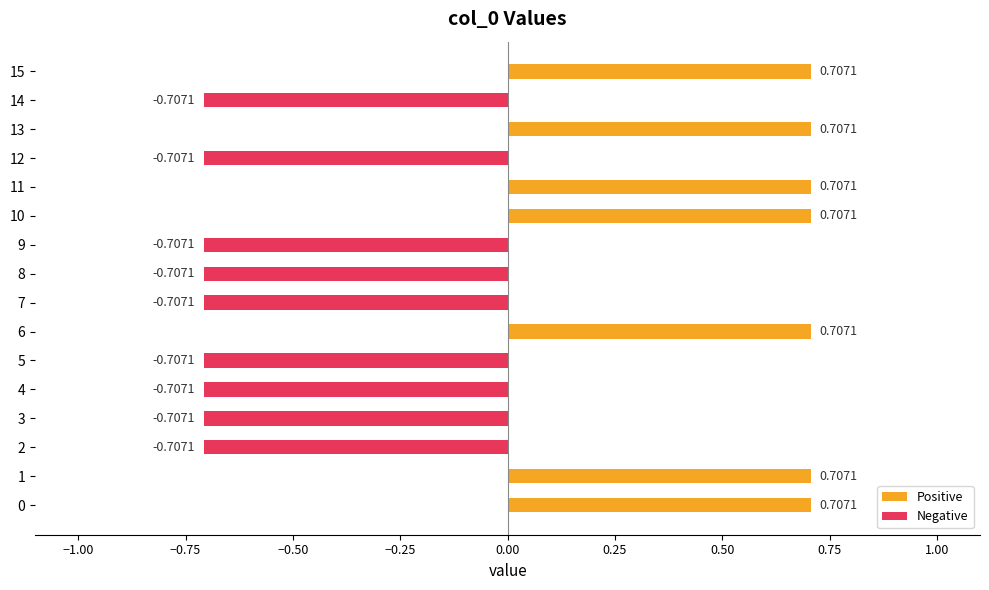

Between 11 and 9, which is larger?

11